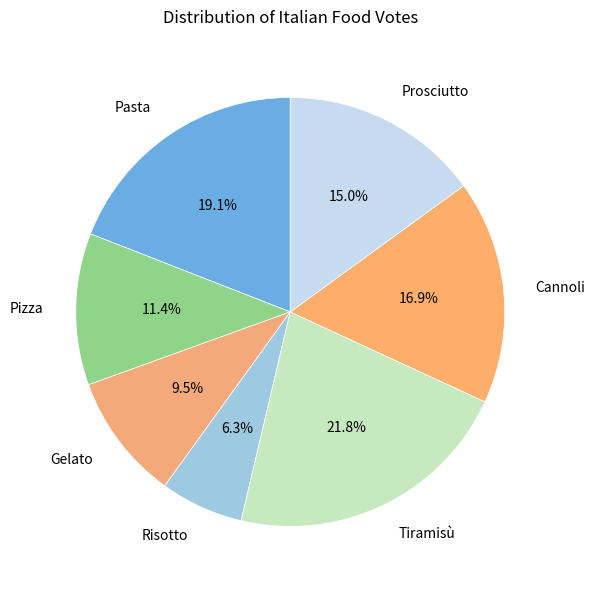

Is it true that Pasta is 19% of the pie?

True